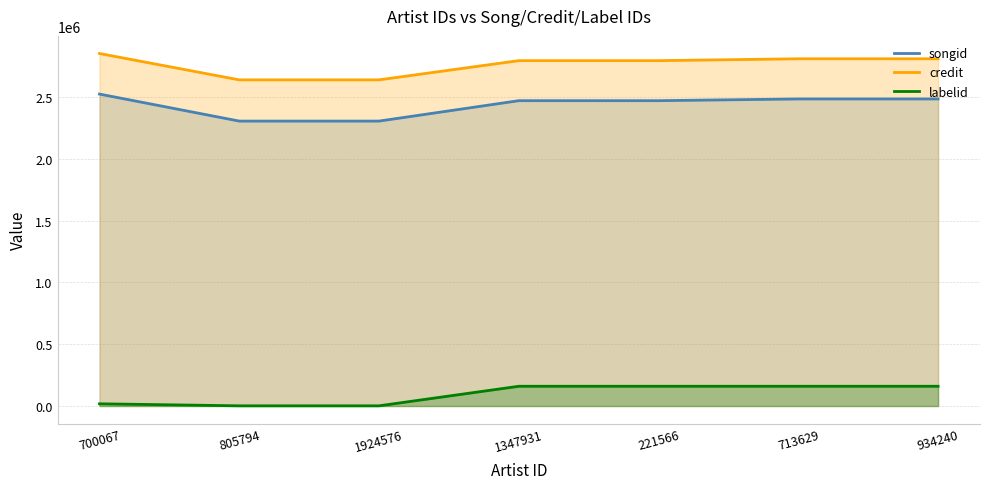

Reading left to right, transcribe all the data shown in this chart.

songid: 700067=2524338	805794=2305772	1924576=2305772	1347931=2470964	221566=2470964	713629=2484897	934240=2484897
credit: 700067=2852616	805794=2639418	1924576=2639418	1347931=2794887	221566=2794887	713629=2810001	934240=2810001
labelid: 700067=17896	805794=1504	1924576=1504	1347931=159765	221566=159765	713629=159765	934240=159765